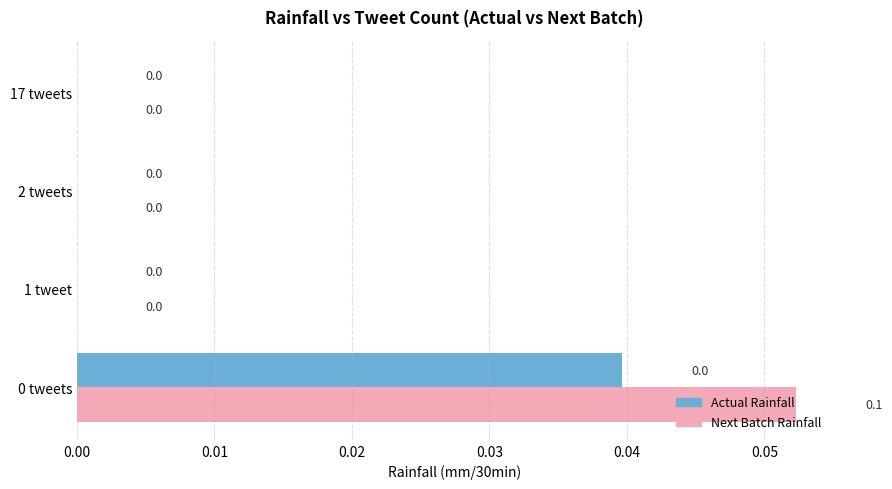

What are all the series names shown in the legend?

Actual Rainfall, Next Batch Rainfall